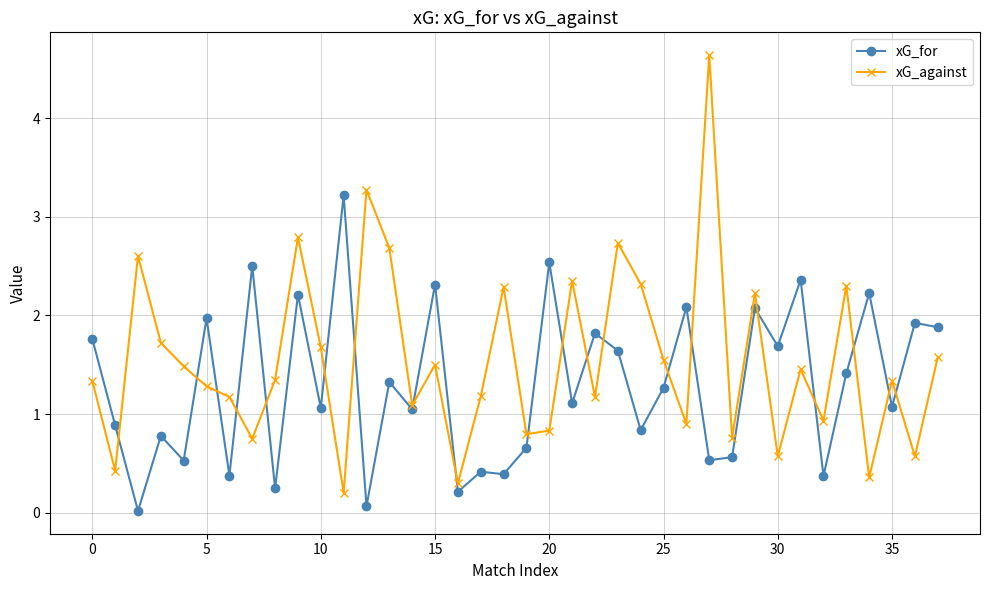

Which series has the widest spread of values?

xG_against